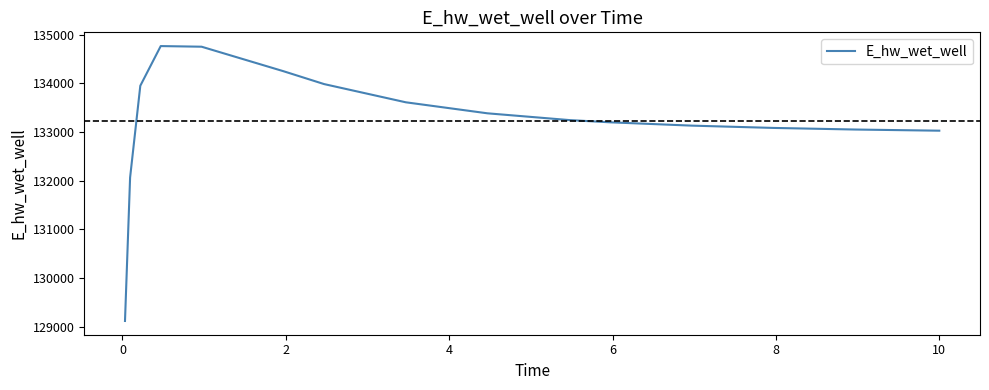

What is the smallest value displayed?

129120.9